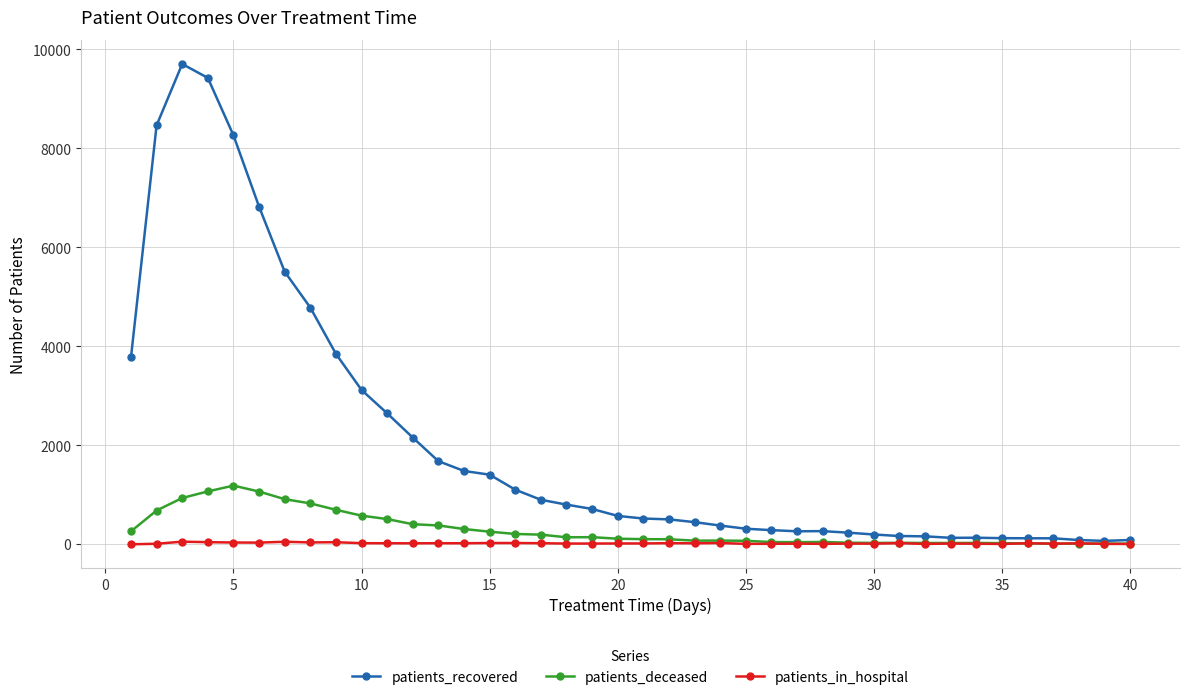

What is the average value of the patients_recovered series?

2045